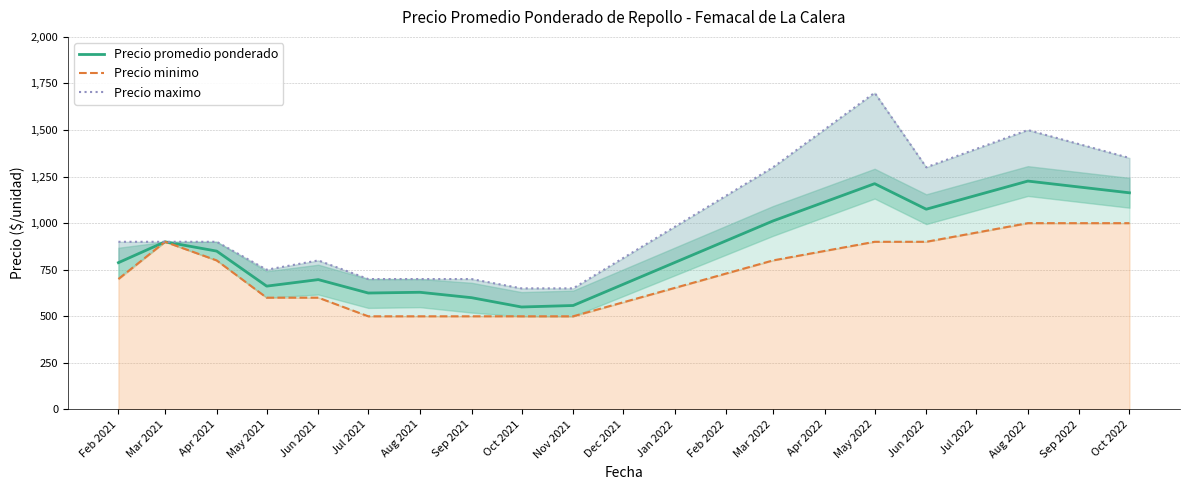

Does the chart have visible grid lines?

Yes